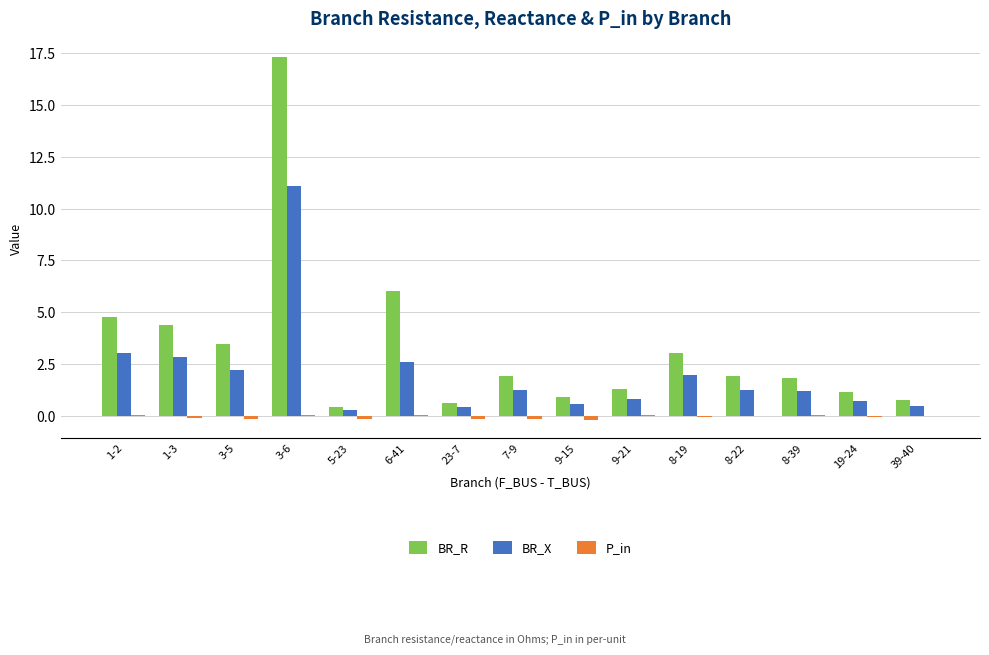

At which category does the chart reach its peak across all series?

3-6